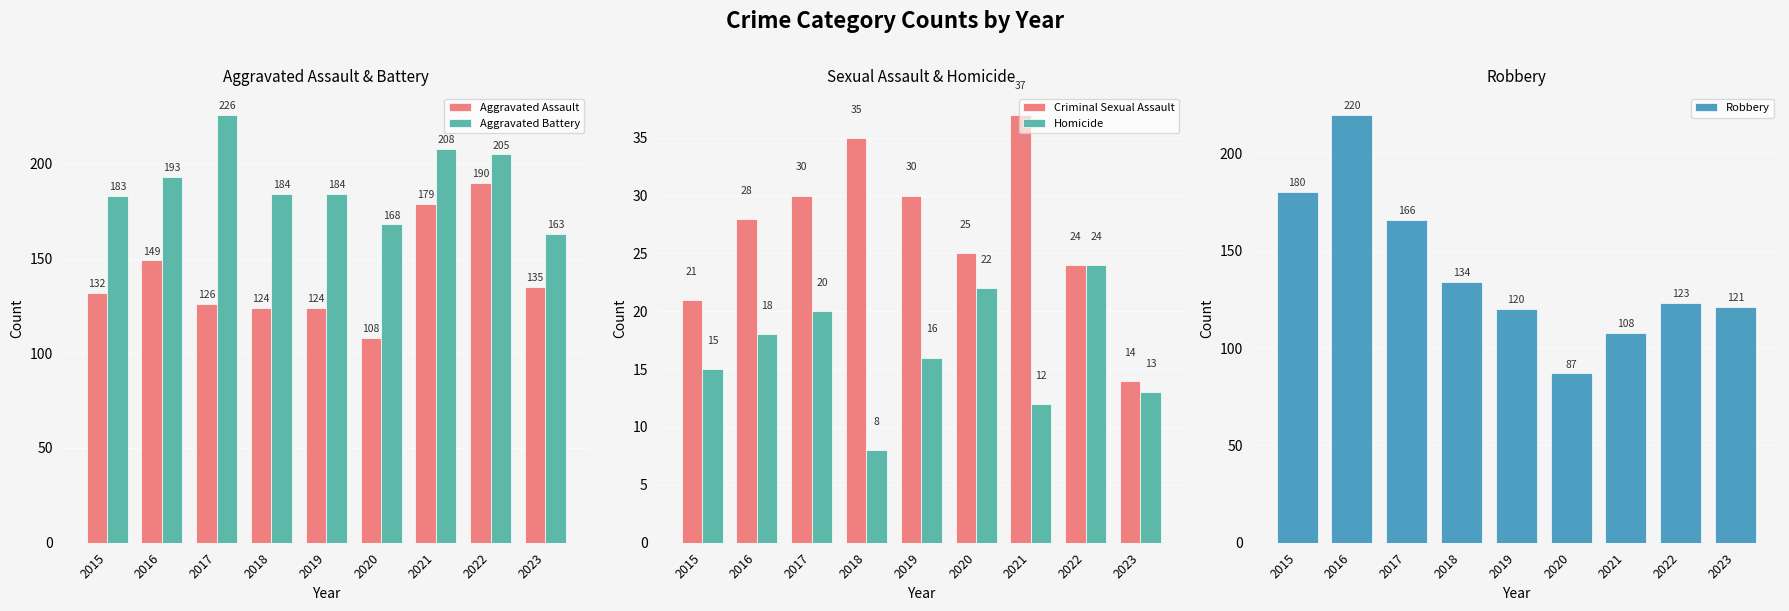

What is the difference between the maximum and minimum values in the Aggravated Assault series?

82